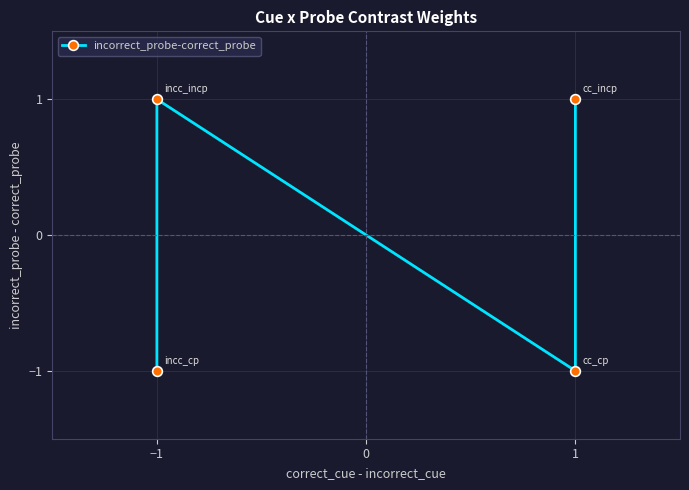

What is the greatest value displayed?

1